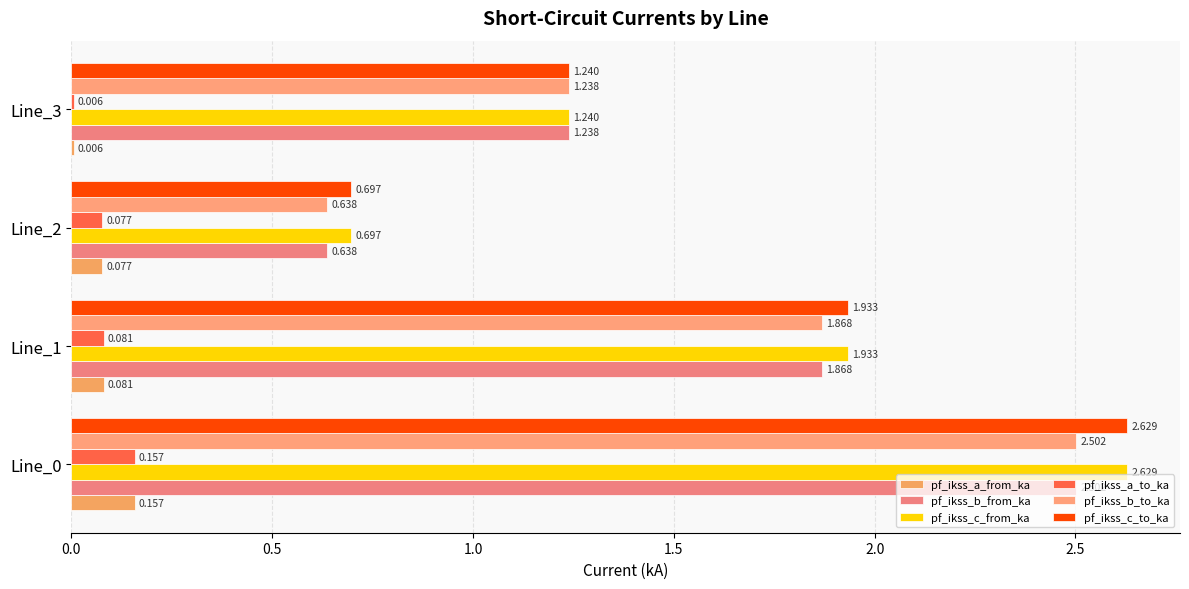

Reading right to left, extract all data points from this chart.

pf_ikss_a_from_ka: 0.0	0.1	0.1	0.2
pf_ikss_b_from_ka: 1.2	0.6	1.9	2.5
pf_ikss_c_from_ka: 1.2	0.7	1.9	2.6
pf_ikss_a_to_ka: 0.0	0.1	0.1	0.2
pf_ikss_b_to_ka: 1.2	0.6	1.9	2.5
pf_ikss_c_to_ka: 1.2	0.7	1.9	2.6